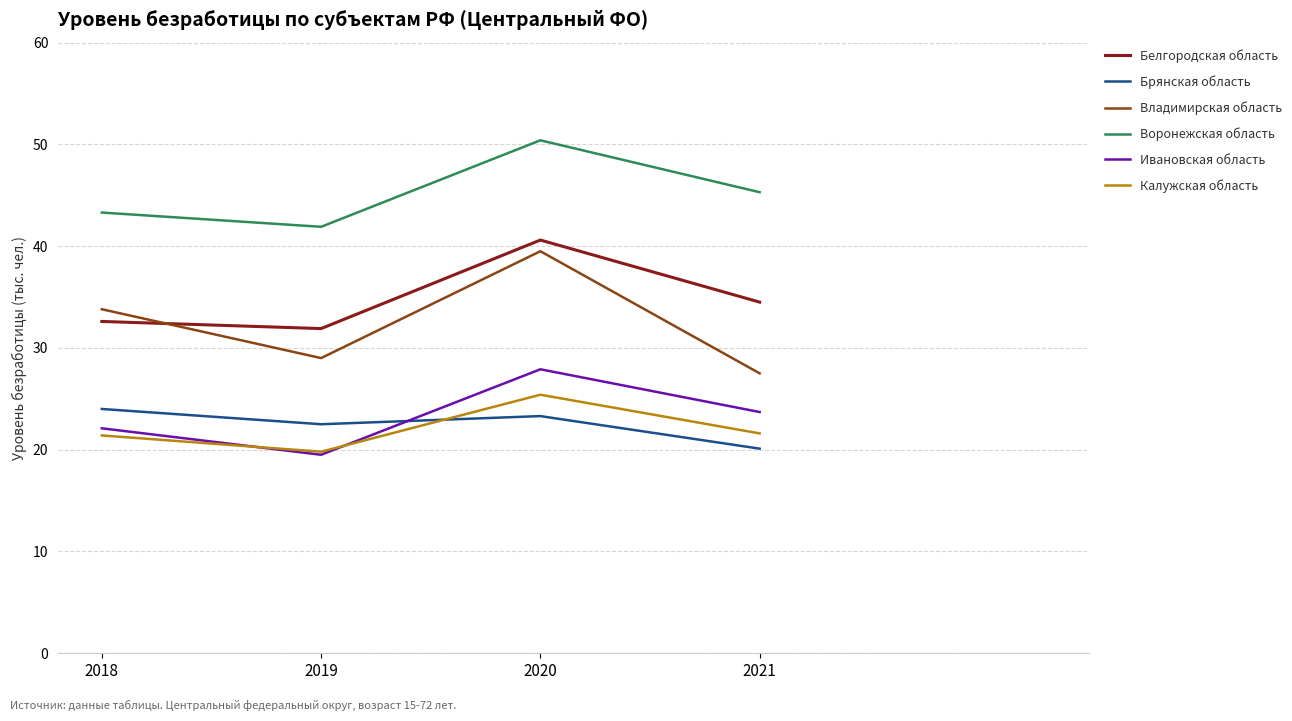

What is the difference between the second highest and second lowest values in the Брянская область series?

0.8